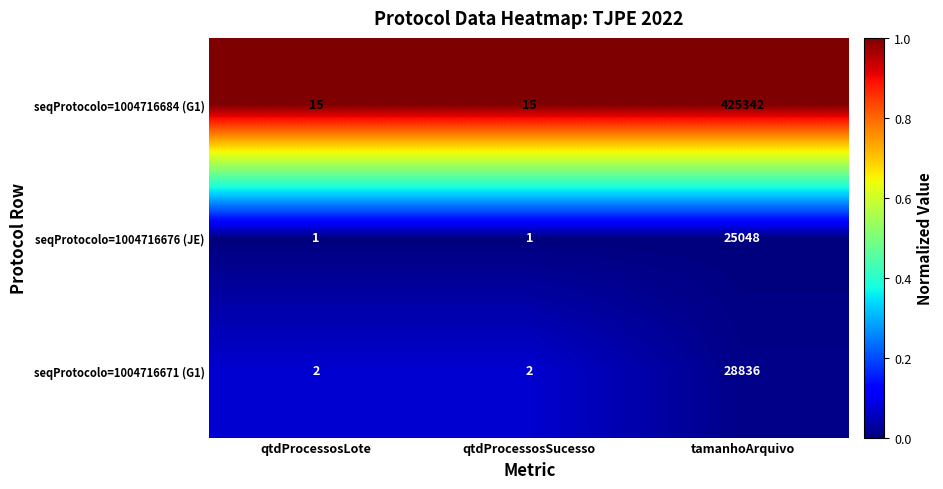

Reading right to left, transcribe all the data shown in this chart.

seqProtocolo=1004716684 (G1): tamanhoArquivo=425342	qtdProcessosSucesso=15	qtdProcessosLote=15
seqProtocolo=1004716676 (JE): tamanhoArquivo=25048	qtdProcessosSucesso=1	qtdProcessosLote=1
seqProtocolo=1004716671 (G1): tamanhoArquivo=28836	qtdProcessosSucesso=2	qtdProcessosLote=2